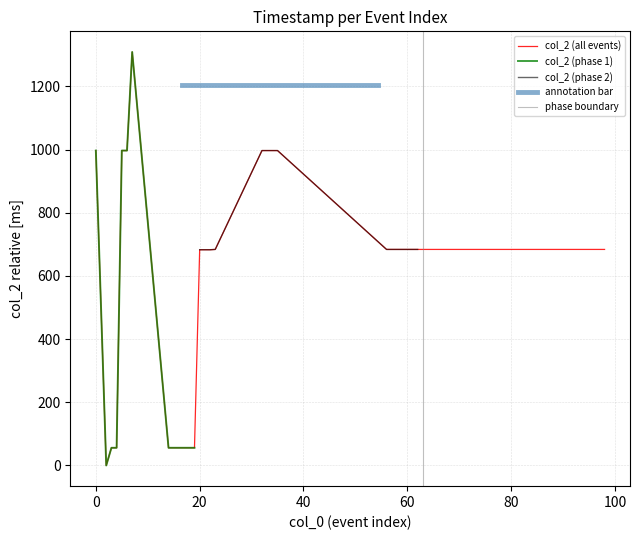

Is it true that the value at 63 is 684?

True